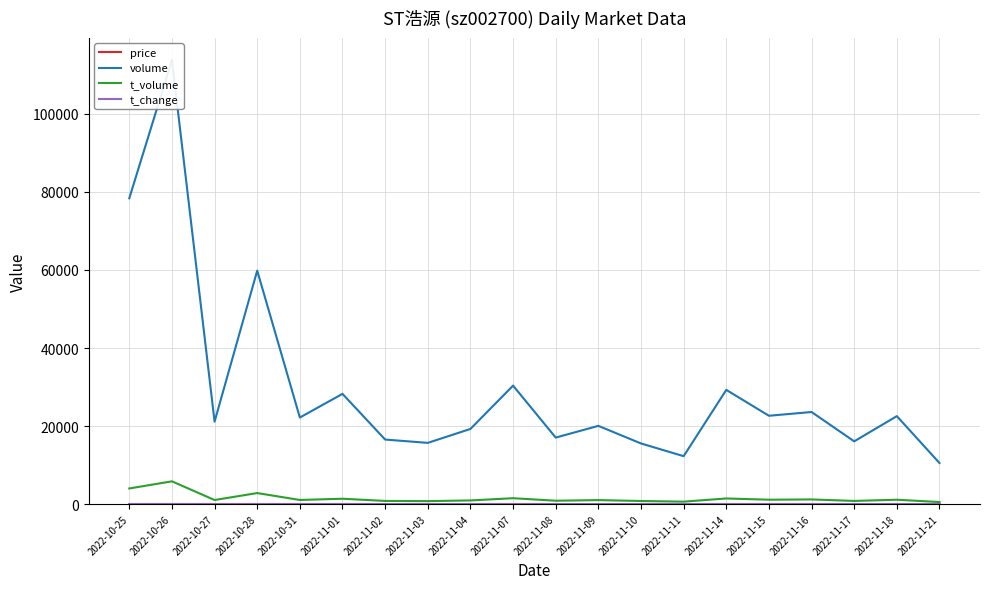

Which has a higher value, 2022-11-11 or 2022-11-03?

2022-11-11